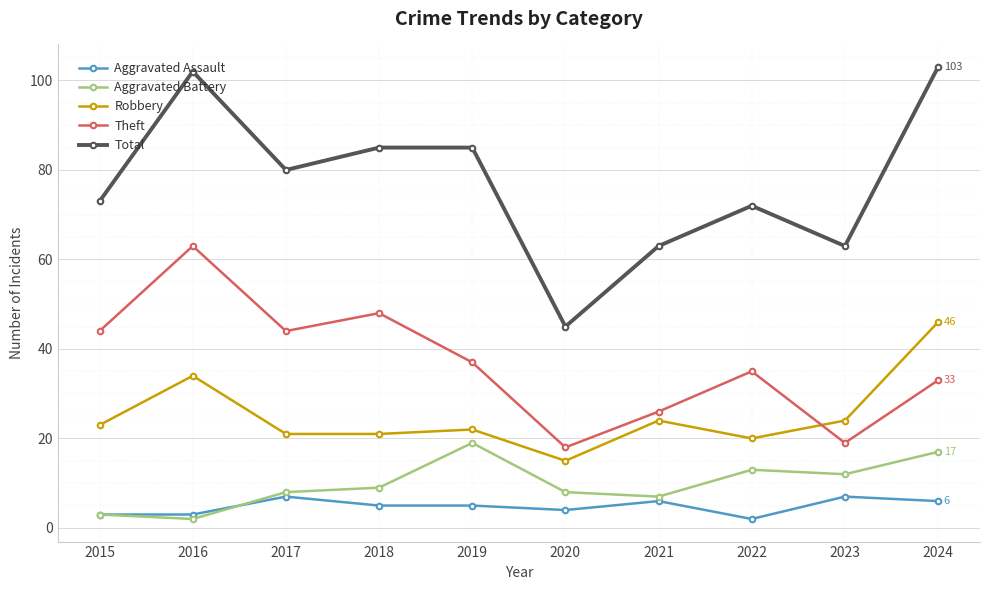

True or false: Aggravated Battery has a value of 19 at 2019.

True